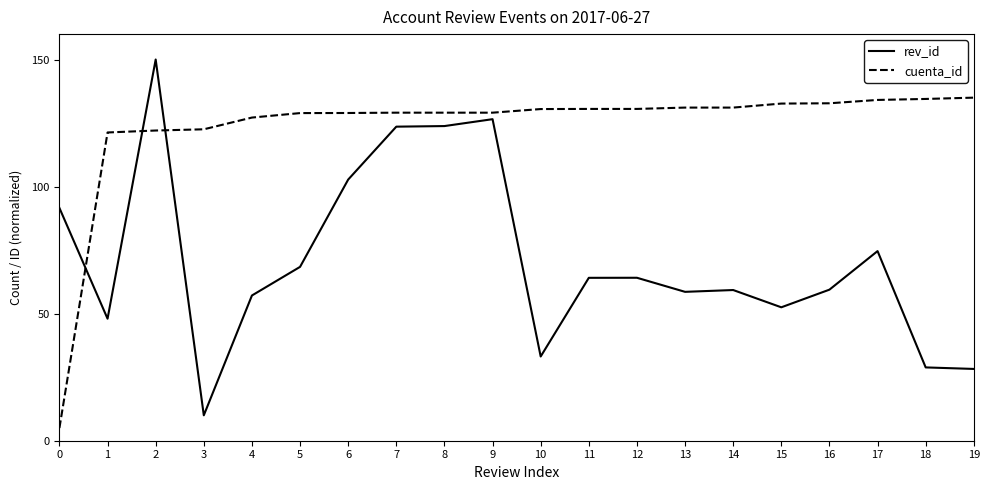

How many intersections are there between rev_id and cuenta_id?

3